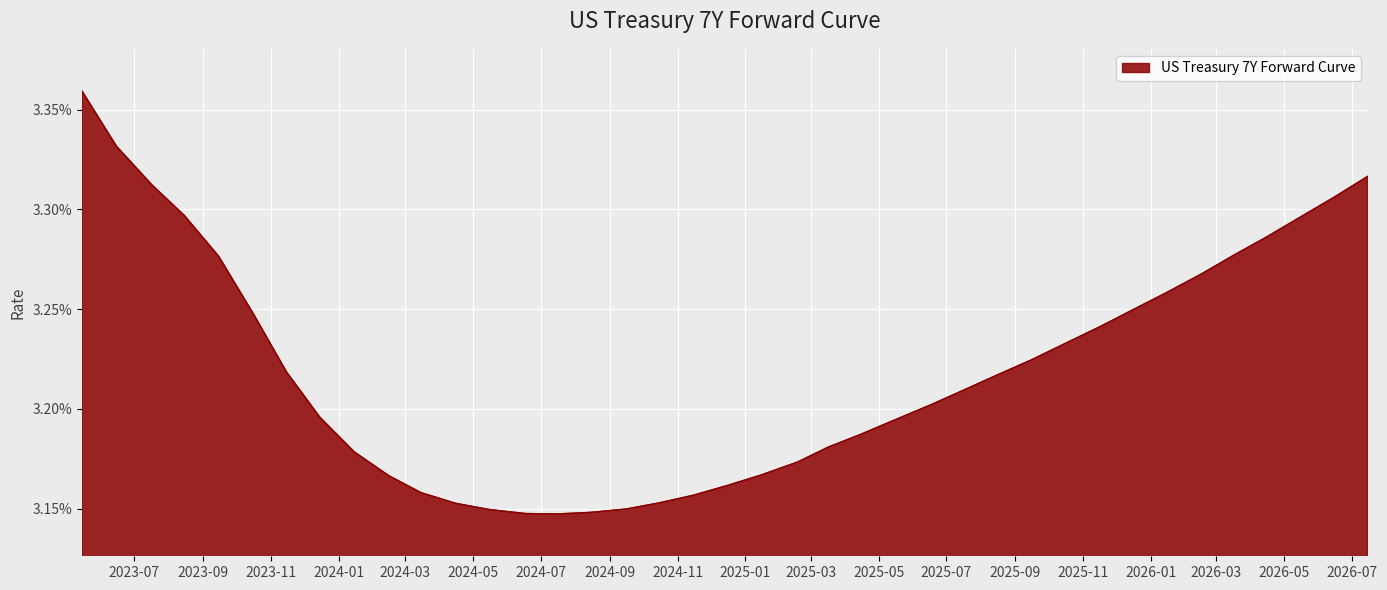

Does the chart have visible grid lines?

Yes